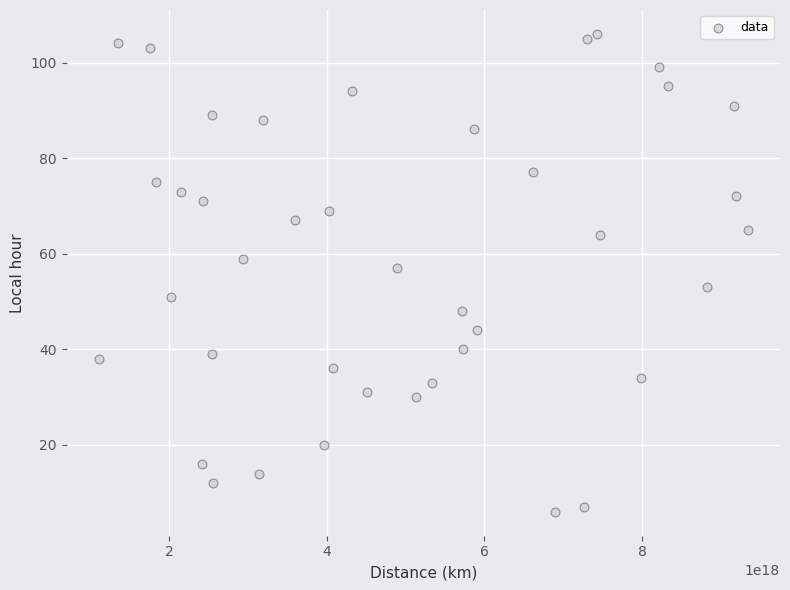

What is the range of X values (max minus min)?

8223037936998984704